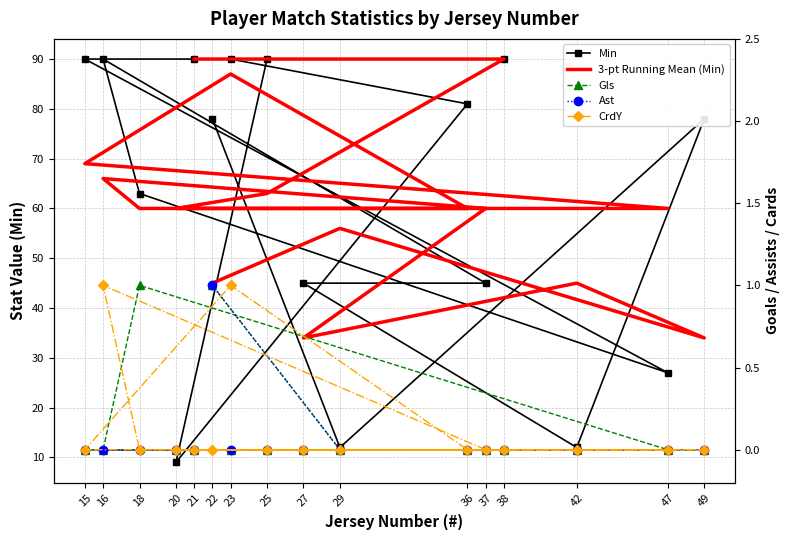

What is the label of the 14th point from the right?

49